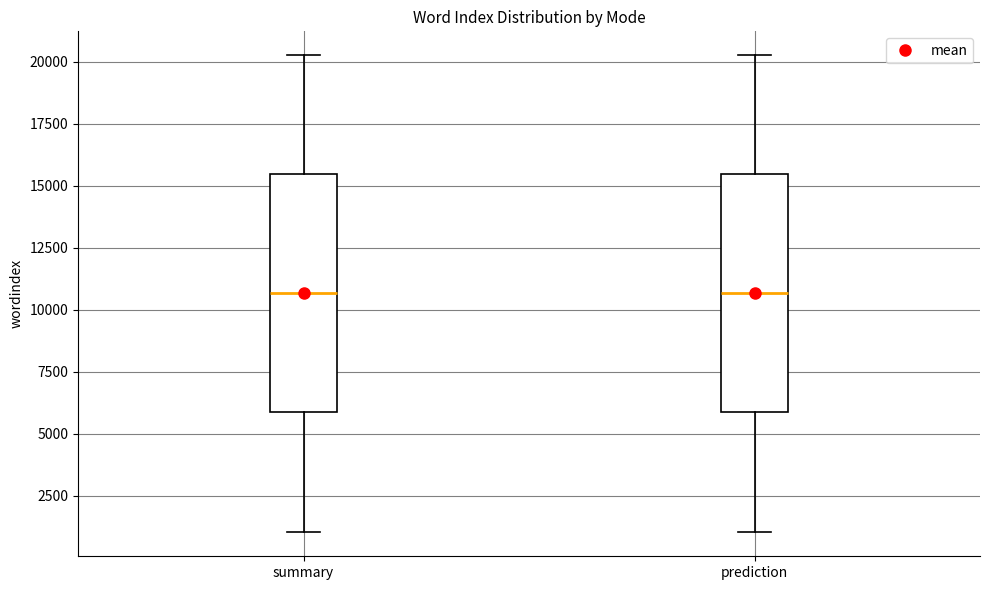

Reading left to right, read every box against the y-axis: the position of its median line, the range the box covers, and the ends of its whiskers. The values are not printed on the chart, so give them approximately, as read against the axis.

summary: median 10500, box 6000 to 15500, whiskers 1000 to 20500
prediction: median 10500, box 6000 to 15500, whiskers 1000 to 20500